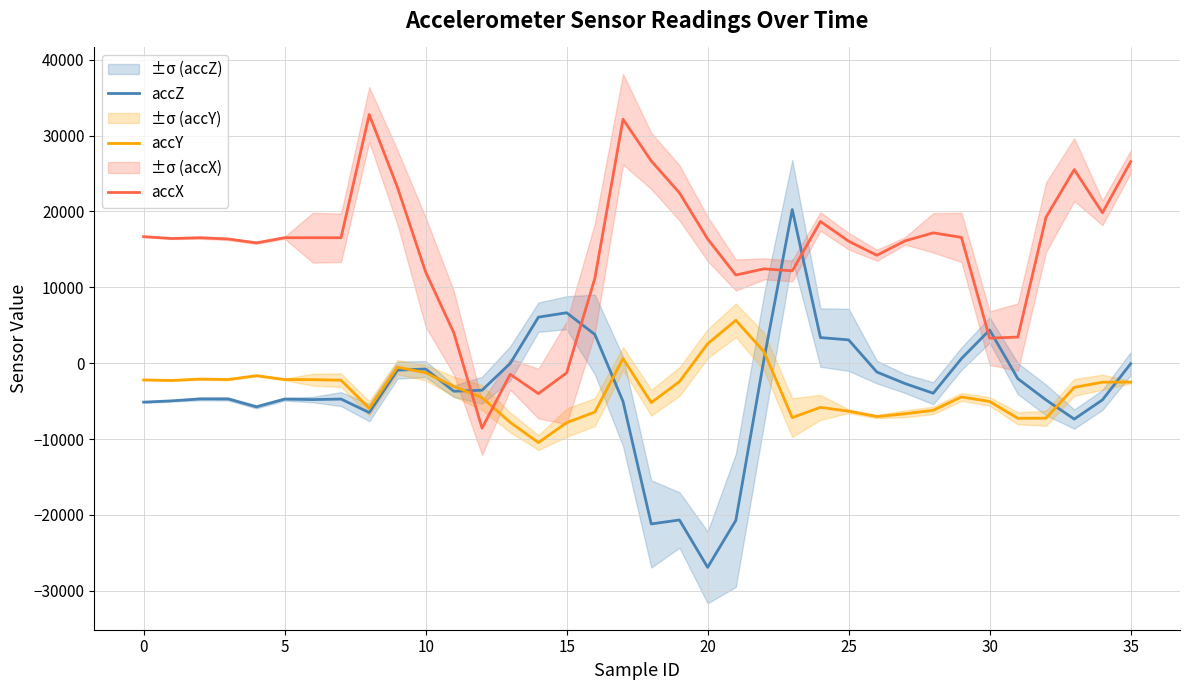

At how many categories does at least one series exceed 4434?

31